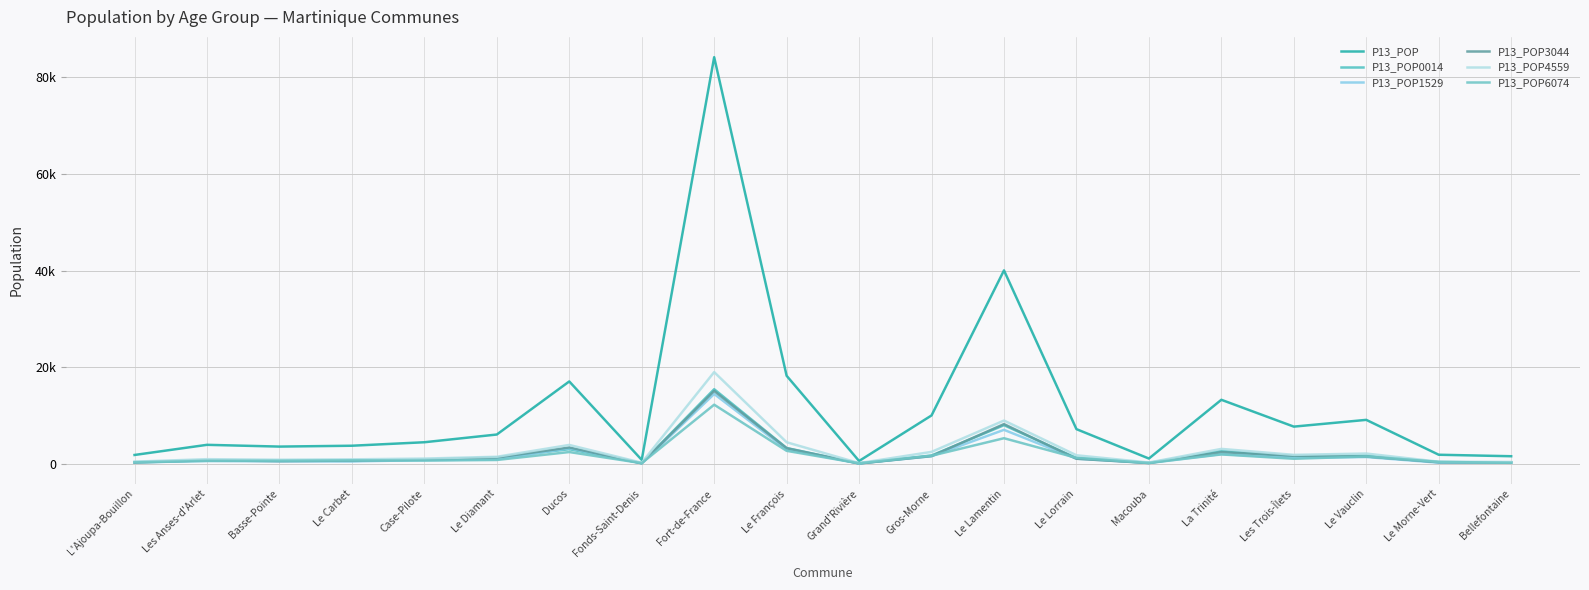

True or false: P13_POP4559 and P13_POP6074 intersect in this chart.

False